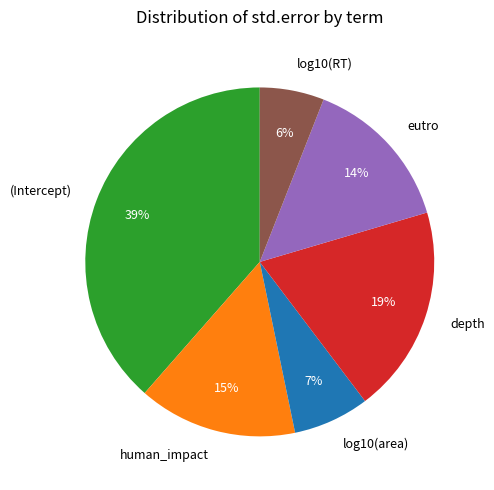

Which slice is the smallest?

log10(RT)